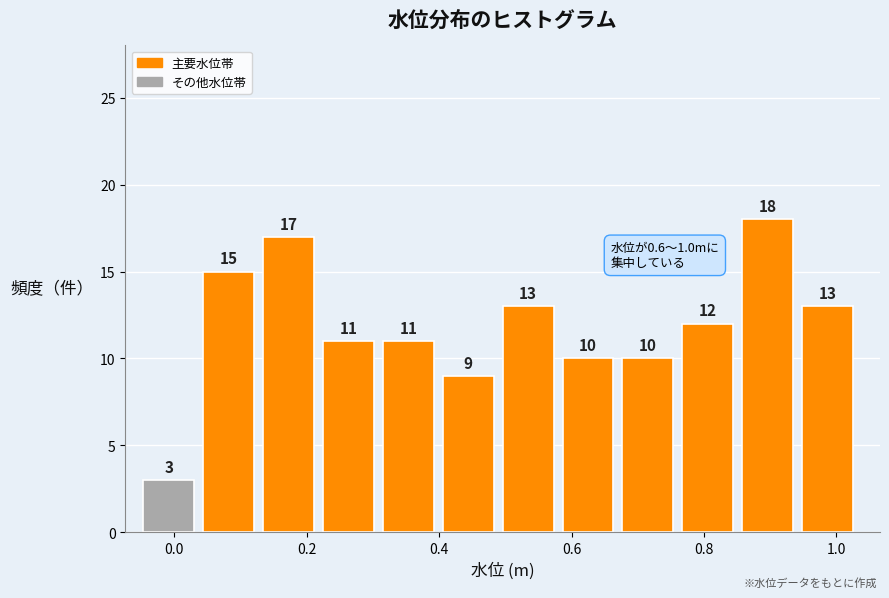

Reading left to right, transcribe this chart: for each bar, give the range it covers on the x-axis and its height. The bar edges are not printed on the chart, so give them approximately, as read against the axis.

-0.04 to 0.04: 3
0.04 to 0.14: 15
0.14 to 0.22: 17
0.22 to 0.32: 11
0.32 to 0.40: 11
0.40 to 0.50: 9
0.50 to 0.58: 13
0.58 to 0.68: 10
0.68 to 0.76: 10
0.76 to 0.86: 12
0.86 to 0.94: 18
0.94 to 1.04: 13